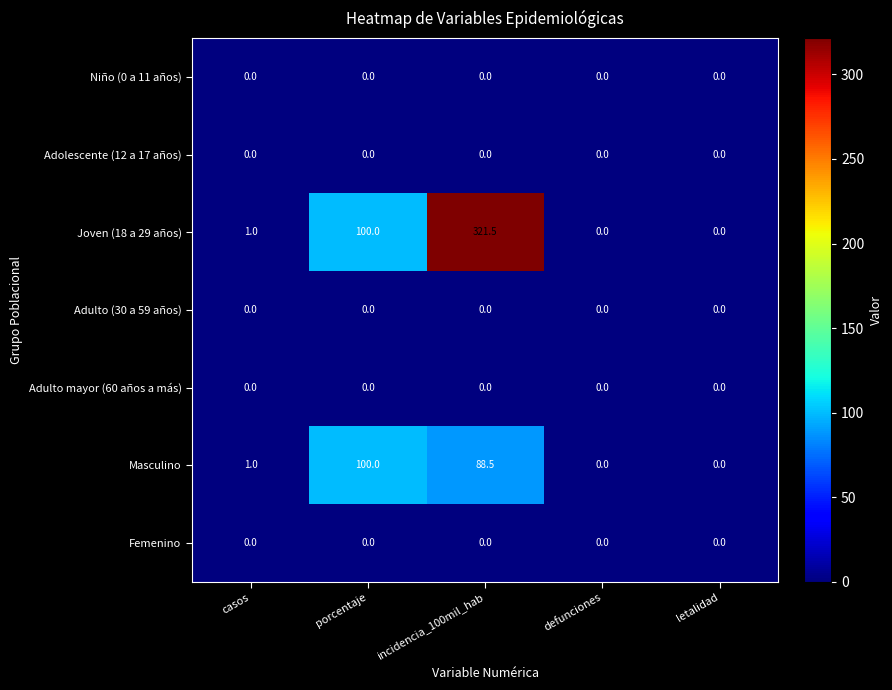

At which category is the sum across all series the highest?

incidencia_100mil_hab